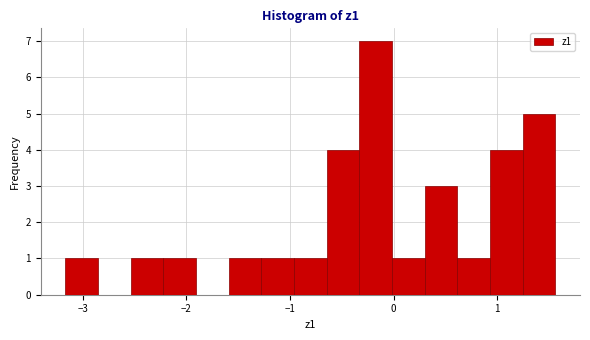

Read against the x-axis, roughly where is the centre of the tallest bar?

-0.2